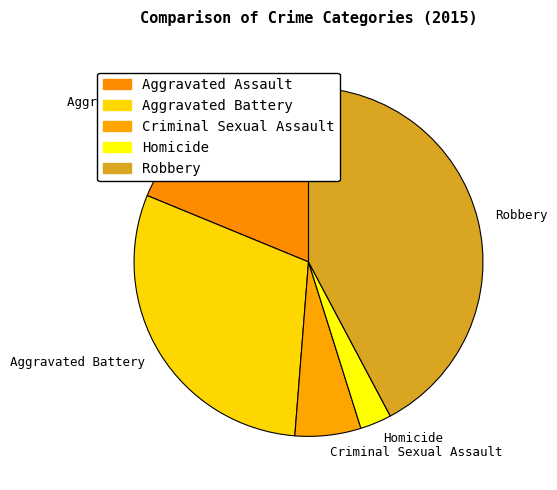

Rank the categories by value from lowest to highest.

Homicide, Criminal Sexual Assault, Aggravated Assault, Aggravated Battery, Robbery